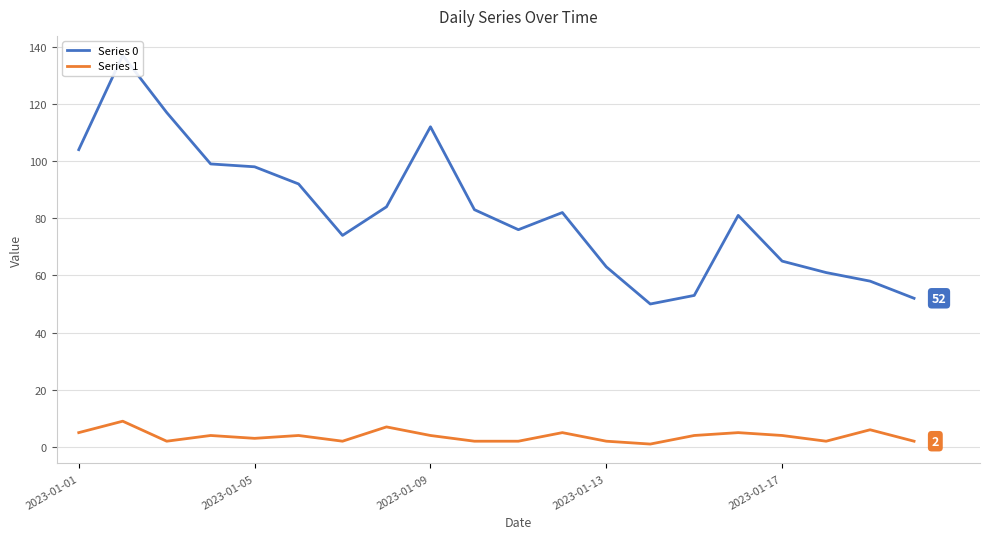

Is the value of Series 1 at 15 greater than the value of Series 0 at 2023-01-01?

No